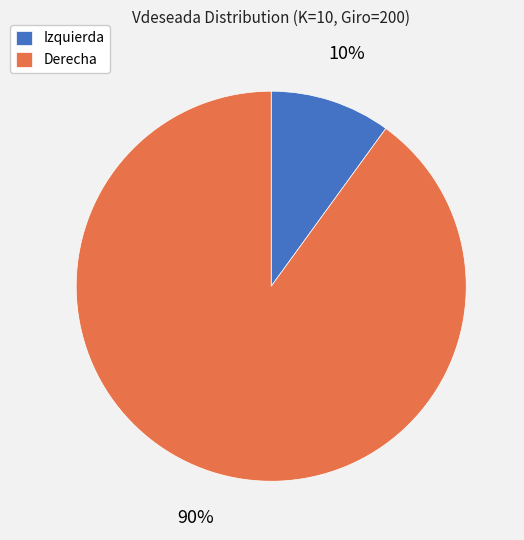

Count the number of slices in the pie.

2